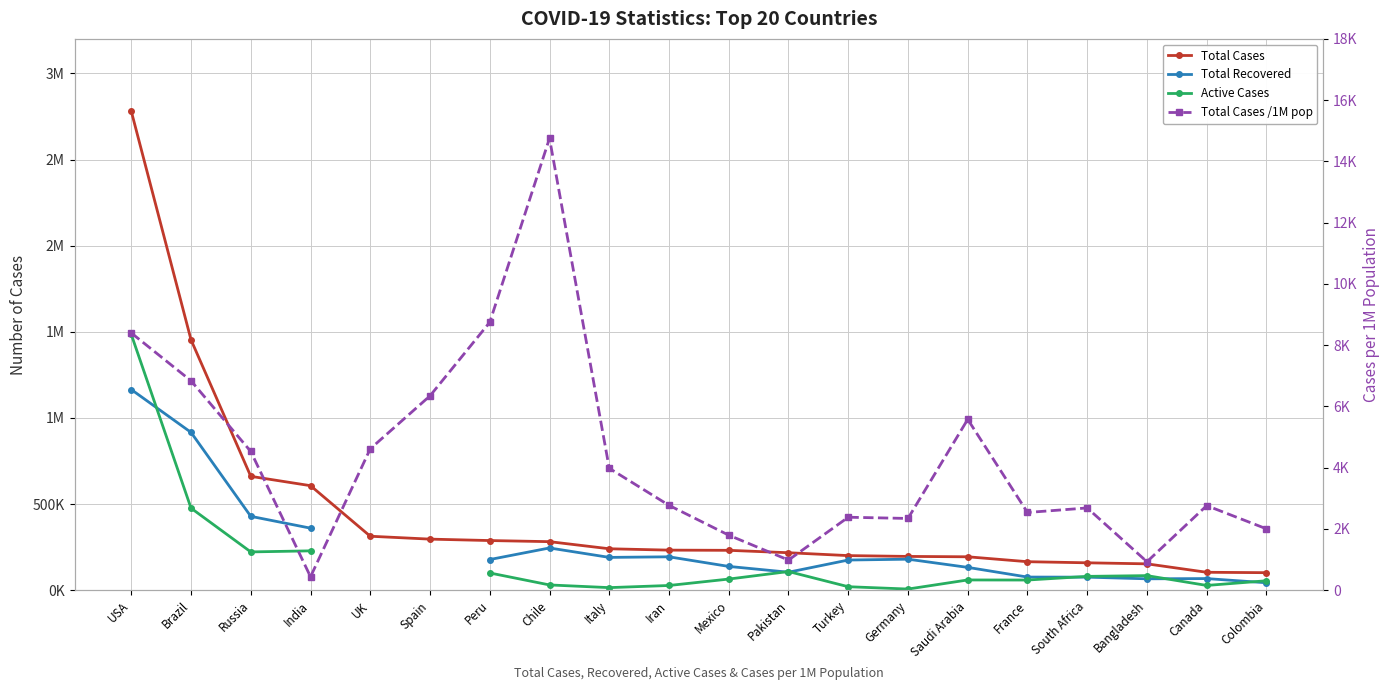

At which category is the sum across all series the highest?

USA